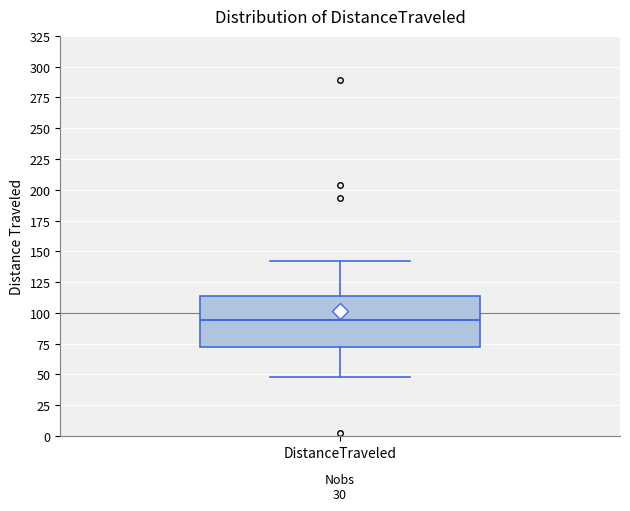

Transcribe this box plot: give where the median line is, the range the box spans, and where the two whiskers end, as read against the y-axis. The values are not printed on the chart, so give them approximately, as read against the axis.

median 95, box 75 to 115, whiskers 50 to 140